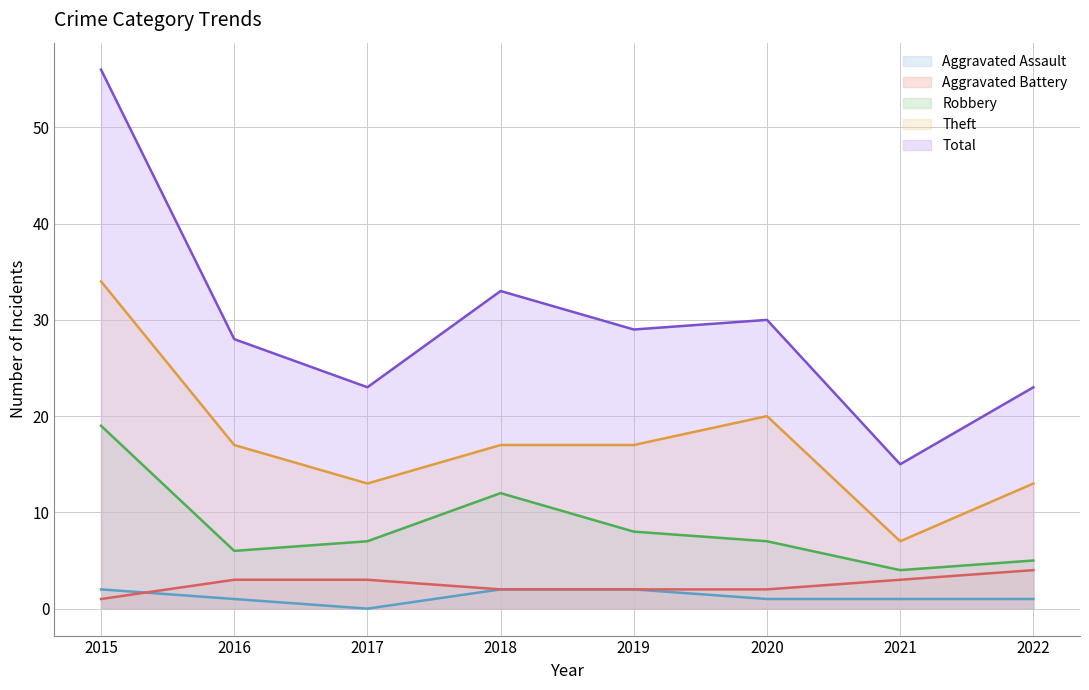

Count the Aggravated Assault values in the range 1 to 2.

7